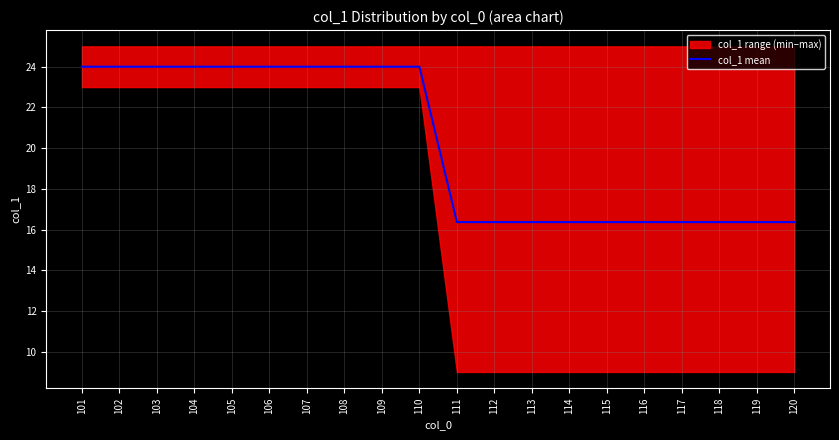

Reading right to left, what are all the values shown in this chart?

120=16.4	119=16.4	118=16.4	117=16.4	116=16.4	115=16.4	114=16.4	113=16.4	112=16.4	111=16.4	110=24.0	109=24.0	108=24.0	107=24.0	106=24.0	105=24.0	104=24.0	103=24.0	102=24.0	101=24.0